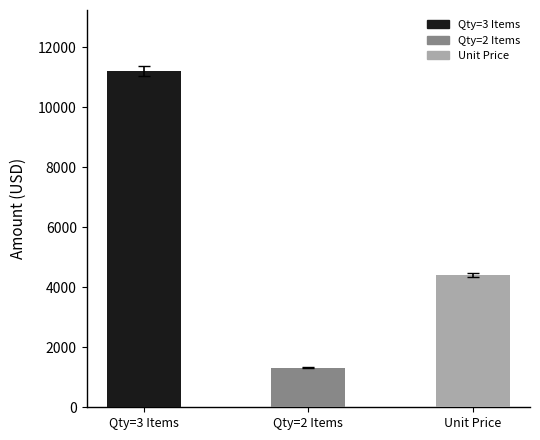

What is the label of the 3rd bar from the right?

Qty=3 Items